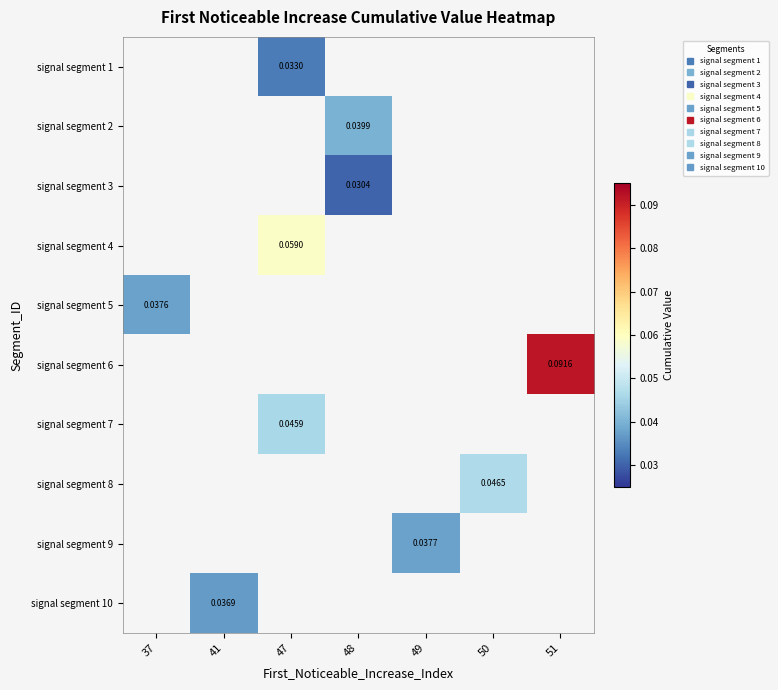

Count the number of categories in the chart.

7